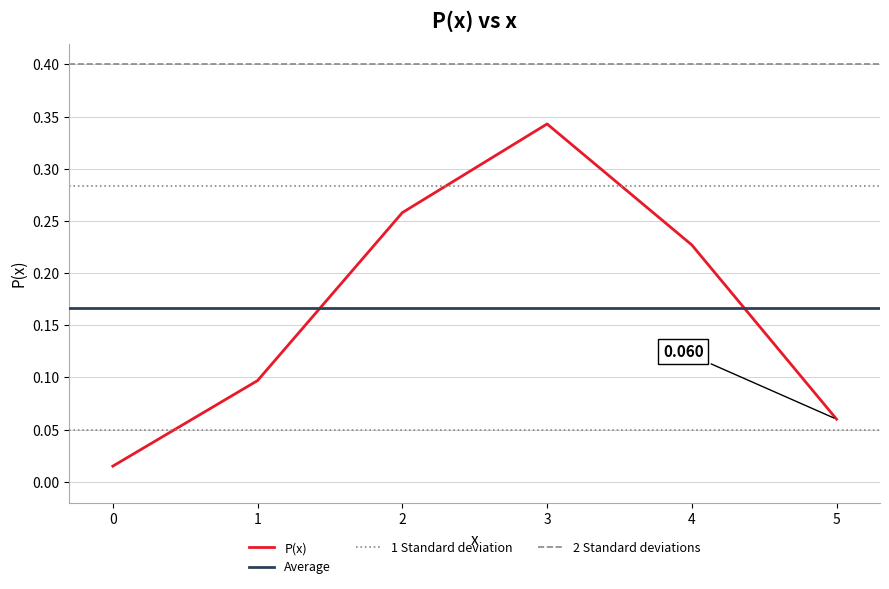

What is the change in value from 1 to 3?

+0.2